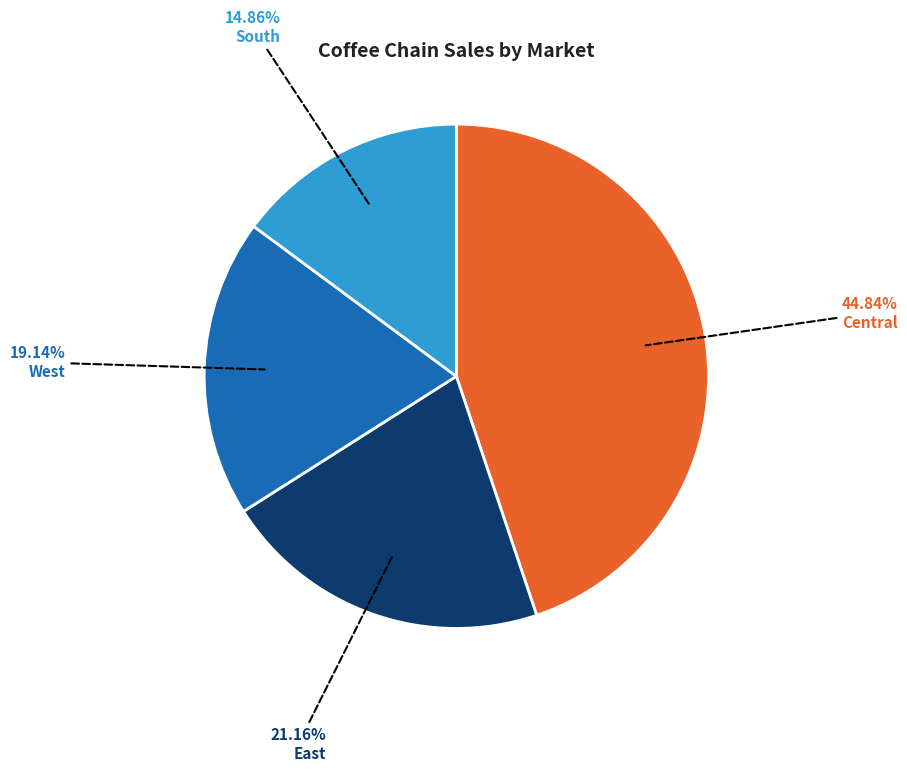

Between West and East, which is larger?

East